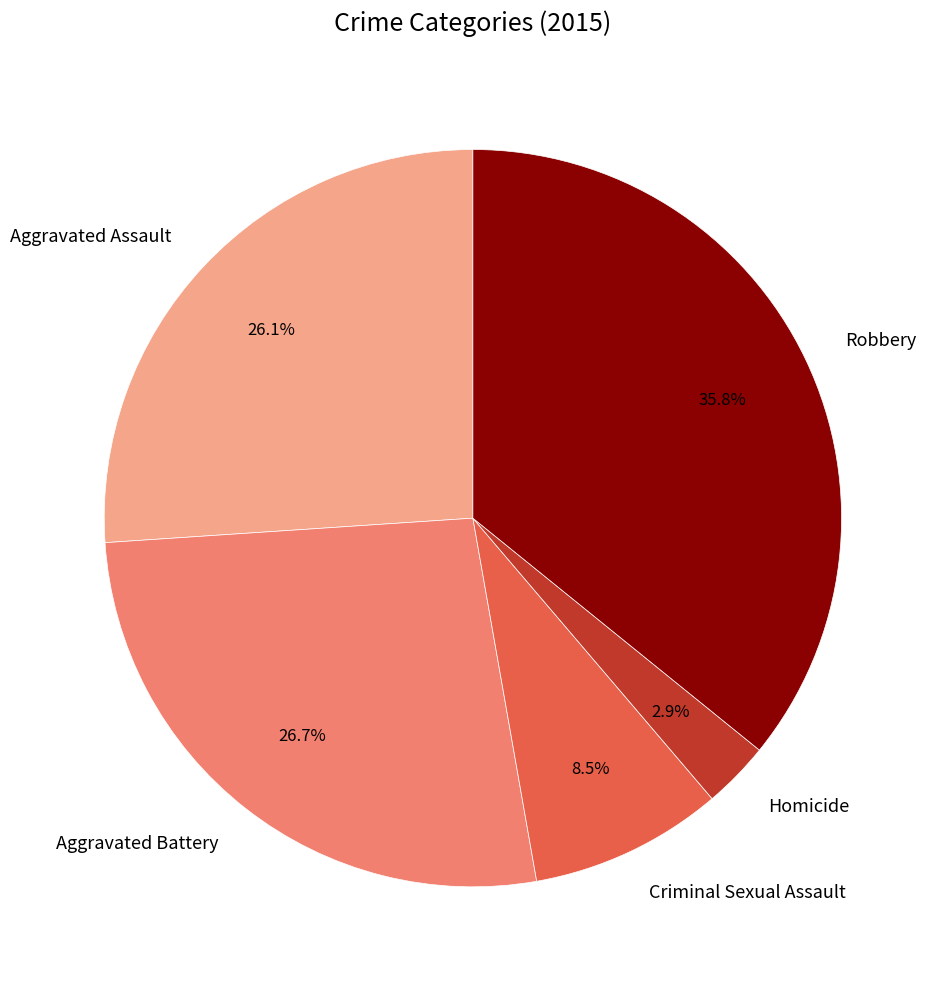

What percentage is the Aggravated Assault slice, to the nearest percent?

26%